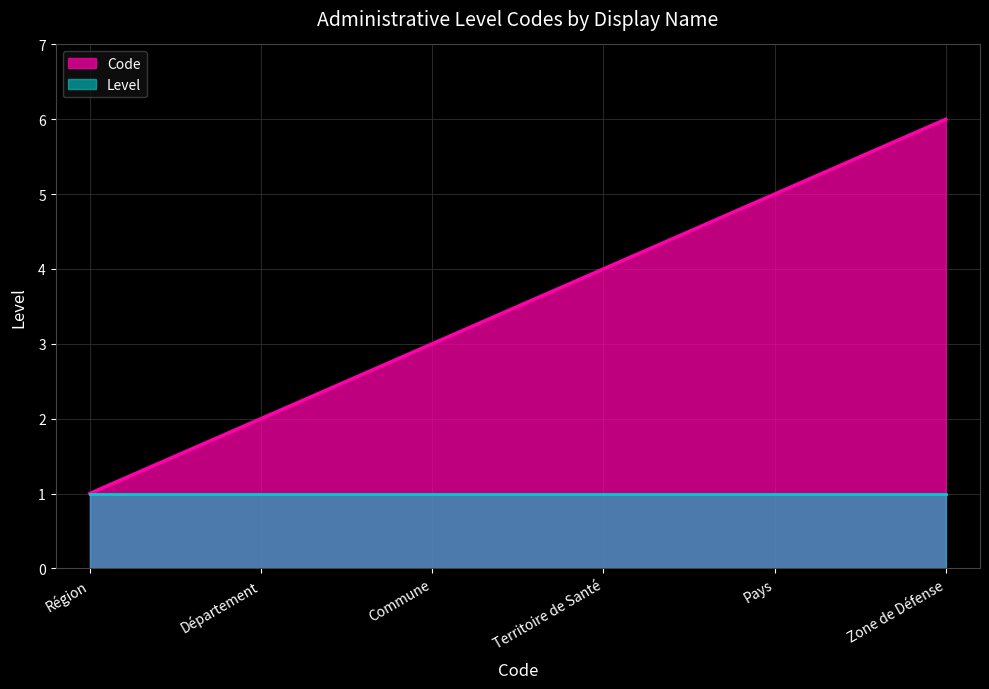

True or false: the data shows 3 at Commune.

True